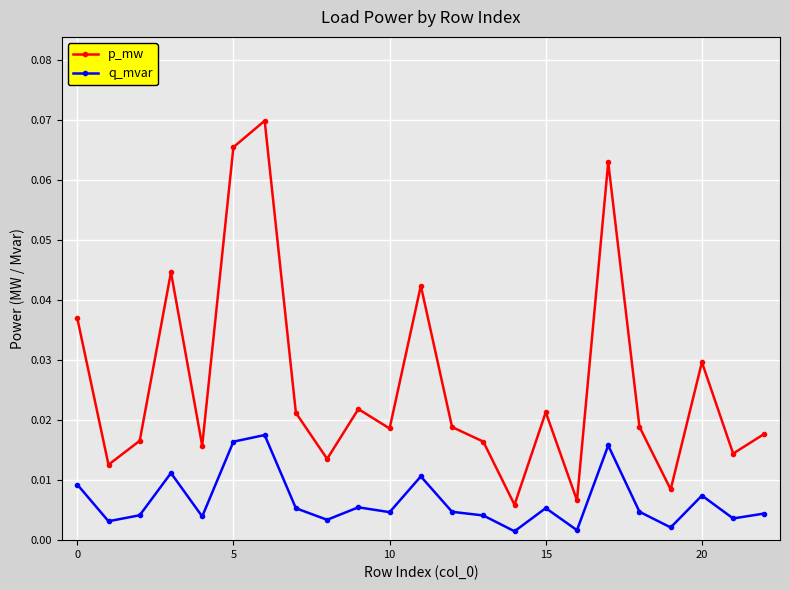

Which series has the largest total across all categories?

p_mw